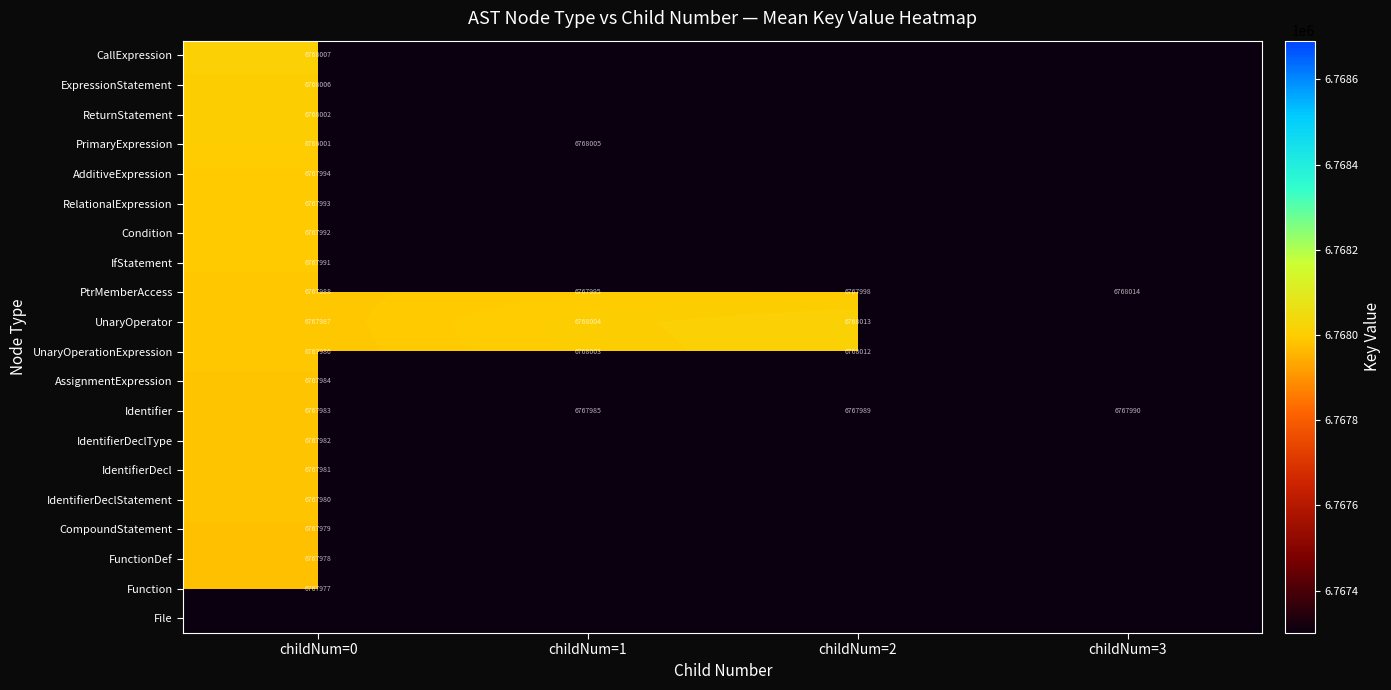

The PrimaryExpression series shows 6768005 at childNum=1. True or false?

True